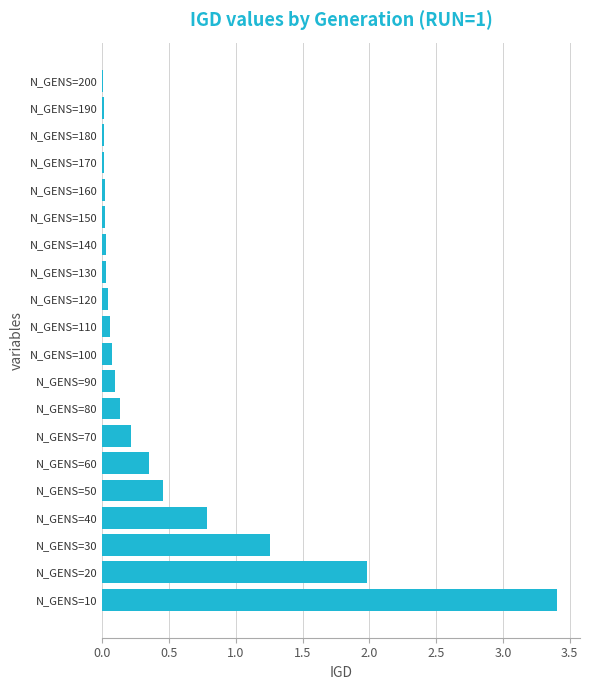

The chart shows a value of 0.8 at N_GENS=50. True or false?

False